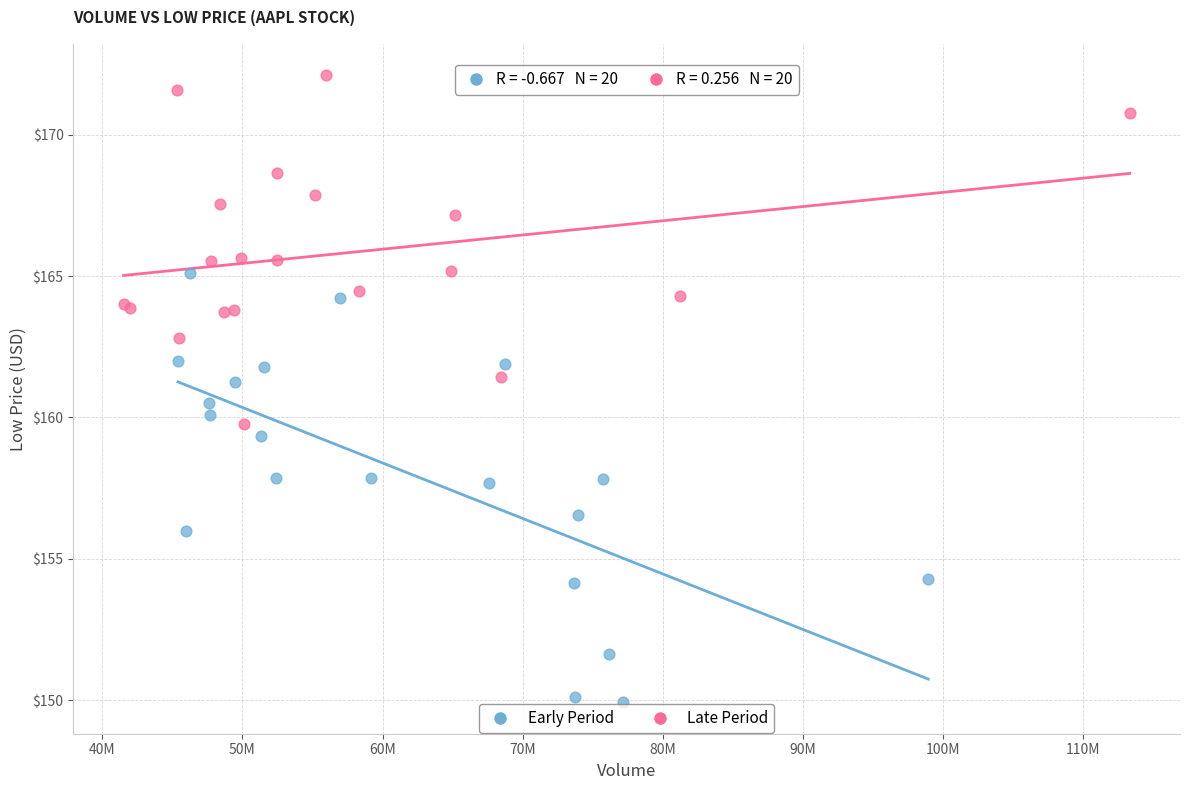

Which series has the widest spread of Y values?

Early Period